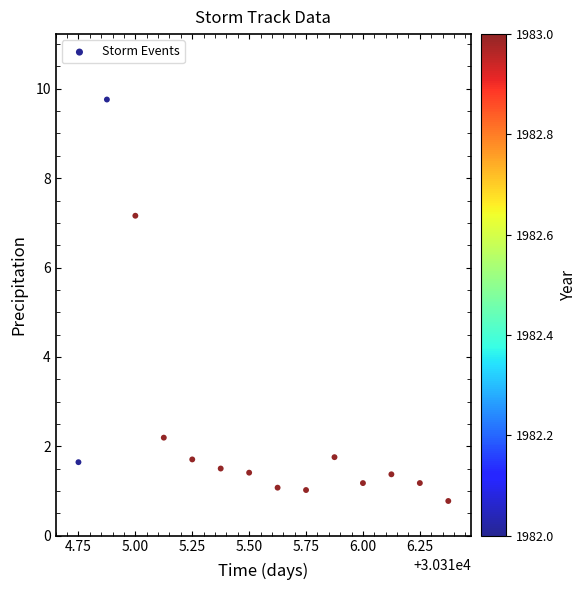

What Y value in the scatter plot is closest to 5?

7.2